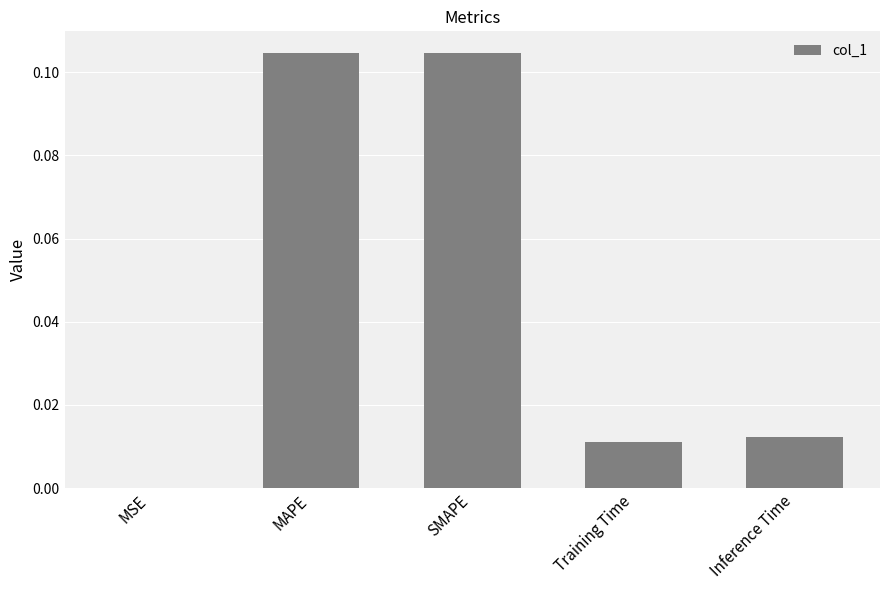

Which has a higher value, Training Time or MSE?

Training Time